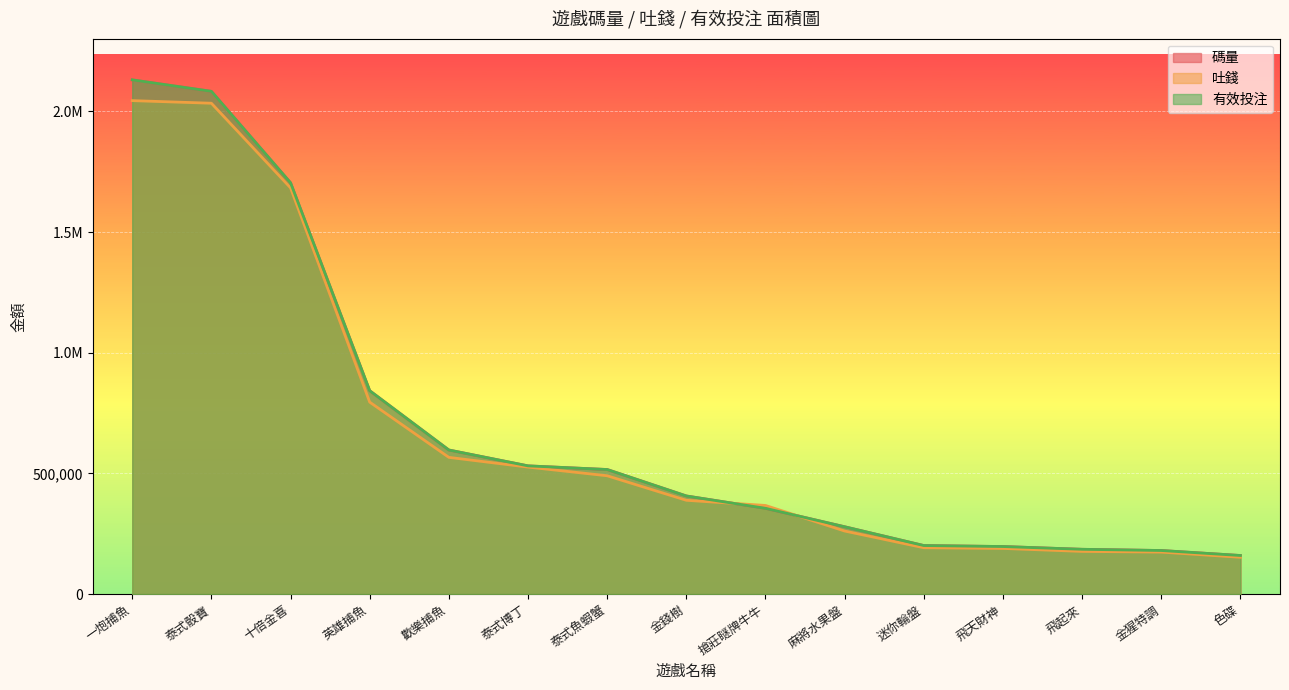

At 泰式骰寶, list the series in order from smallest to largest.

吐錢, 碼量, 有效投注